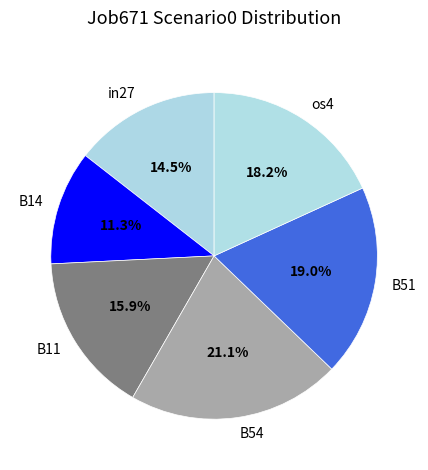

Does any single category account for the majority?

No